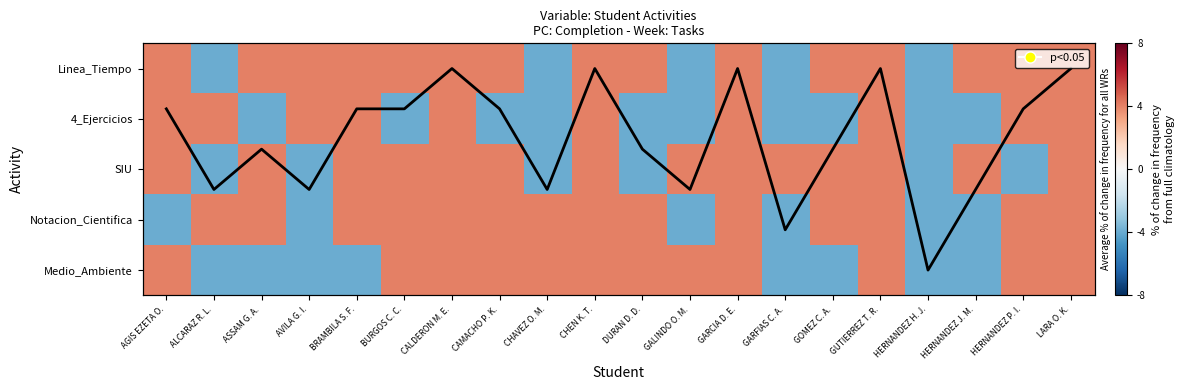

At which label does 4_Ejercicios reach its peak?

AGIS EZETA O.